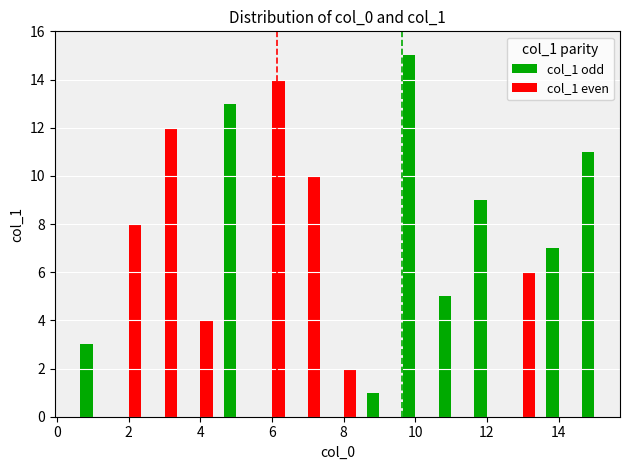

Approximately how many times larger is the value at 15 compared to 12?

1.2